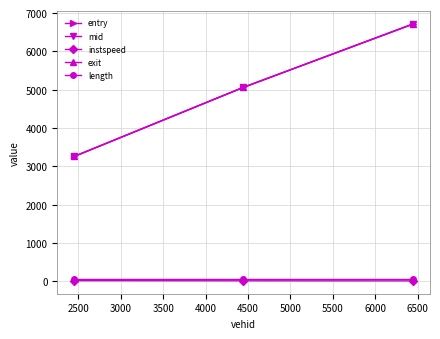

What is the sum of all entry values?

15029.1